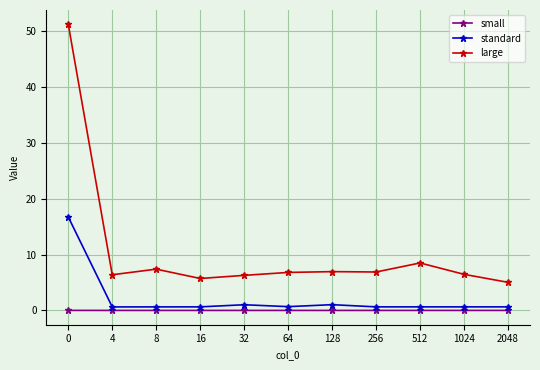

Which series has the largest total across all categories?

large